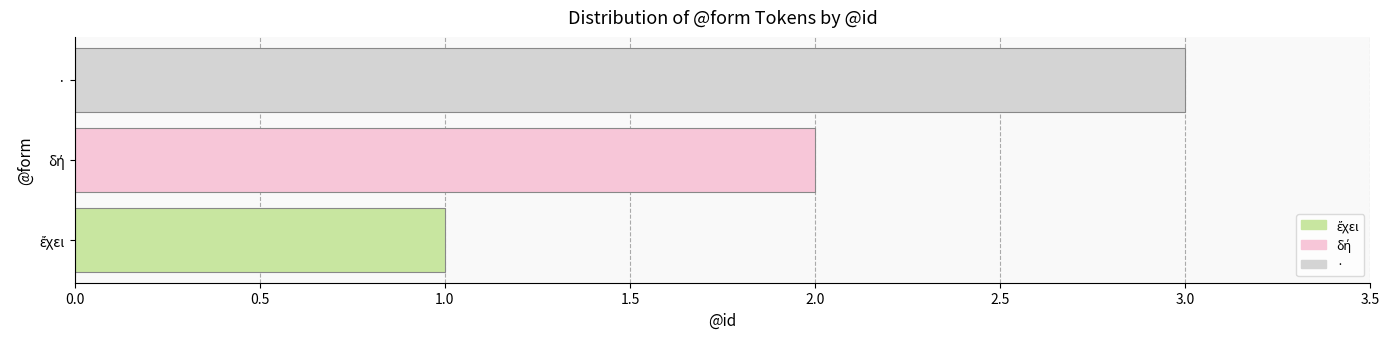

What is the approximate value at ·?

3